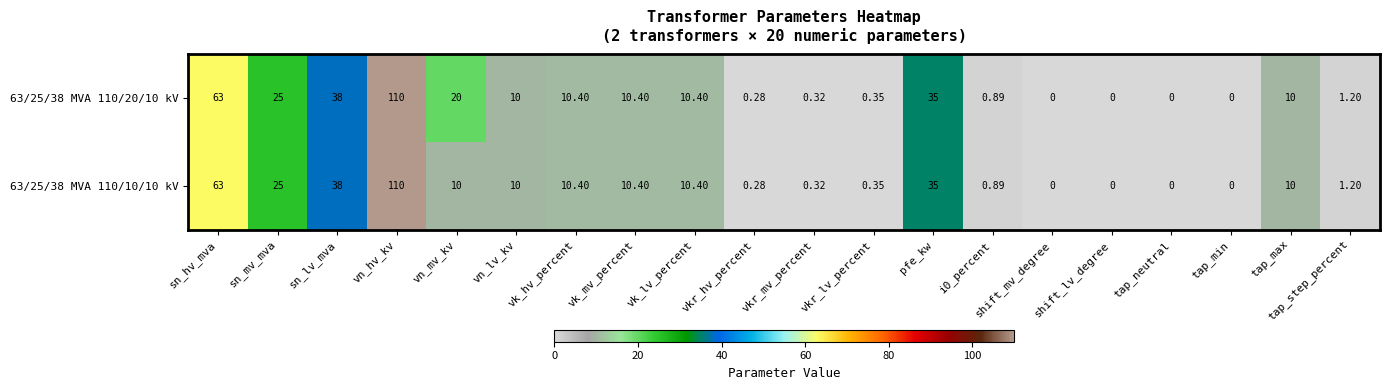

Where does the 63/25/38 MVA 110/10/10 kV series first go above 10?

sn_hv_mva